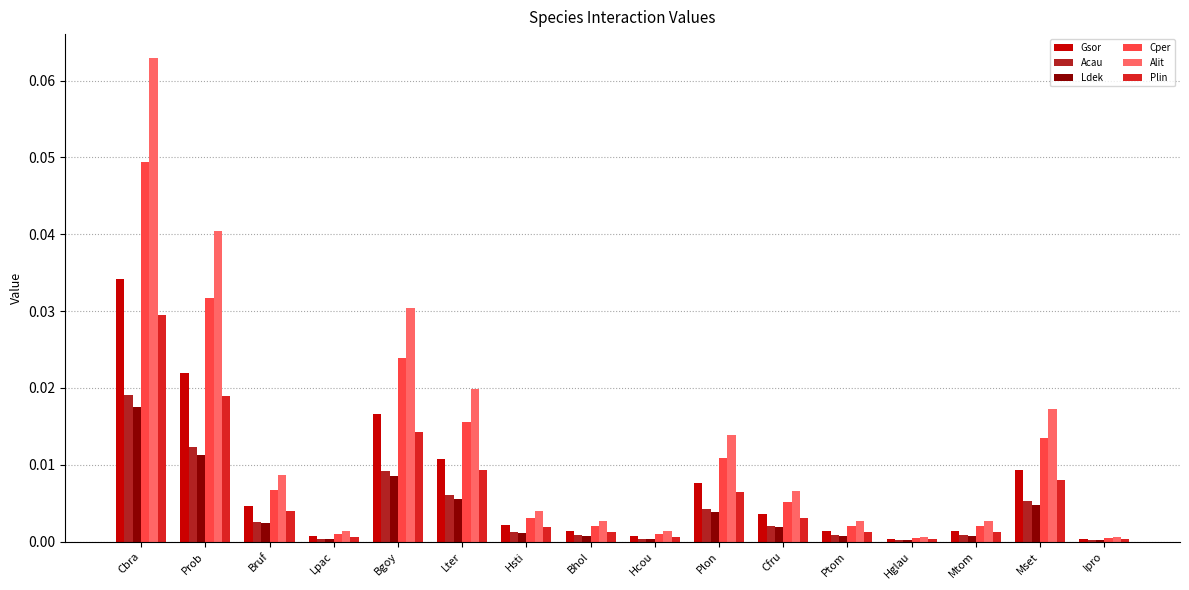

Which series has the largest total across all categories?

Alit